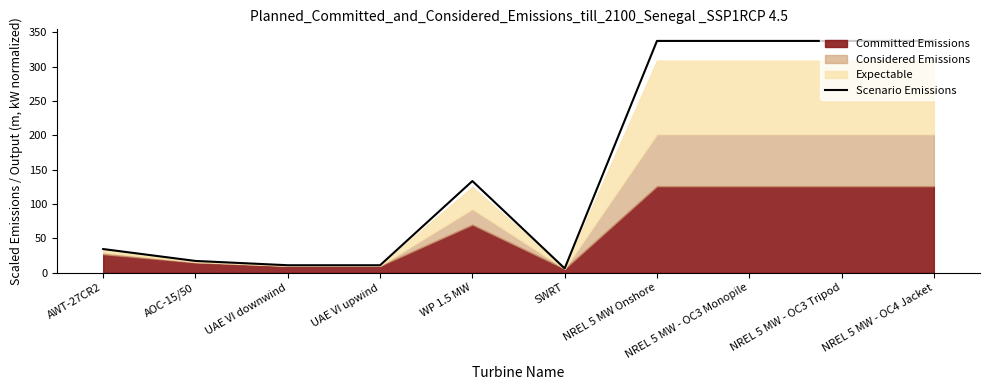

Reading left to right, what are all the values shown in this chart?

34.4	17.1	10.8	10.8	133.4	6.2	337.4	337.4	337.4	337.4